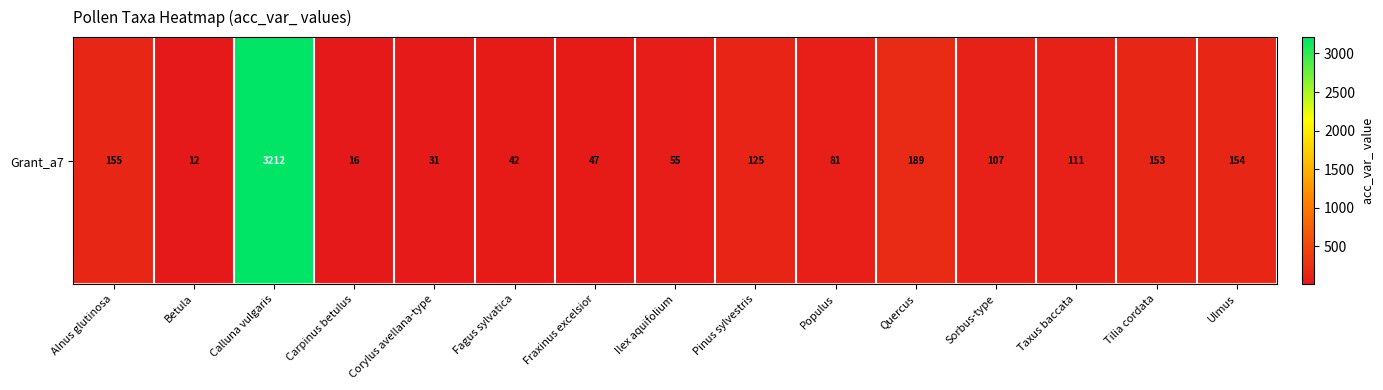

At which label does the data first exceed 107?

Alnus glutinosa